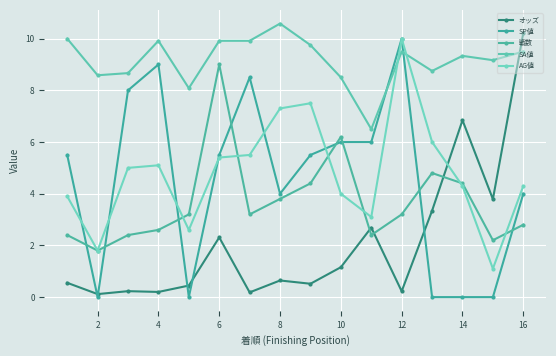

How many times do オッズ and 戦数 cross each other?

3